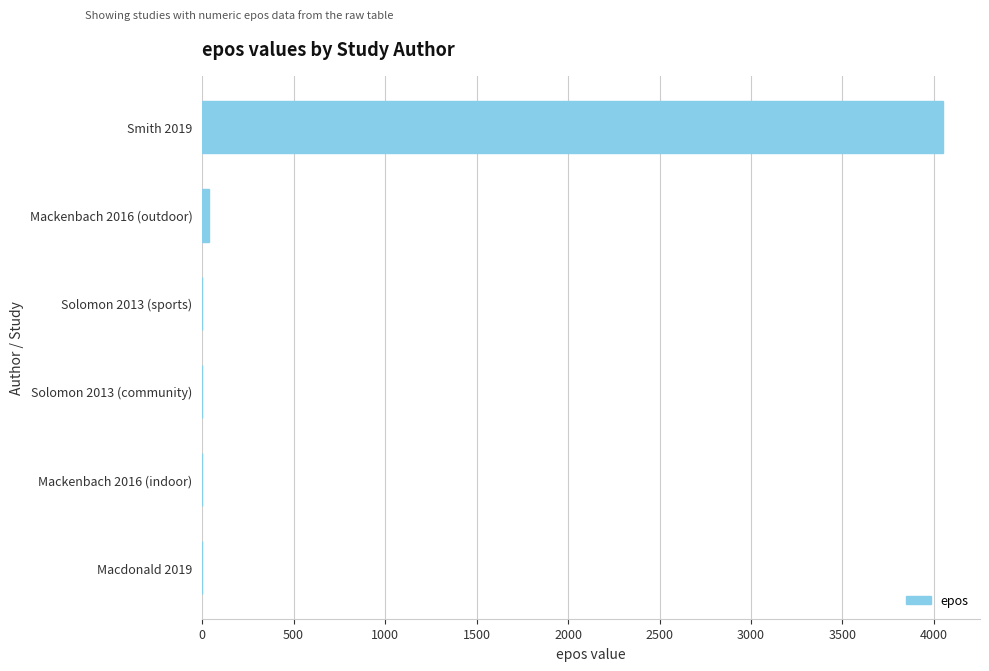

What is the average value?

681